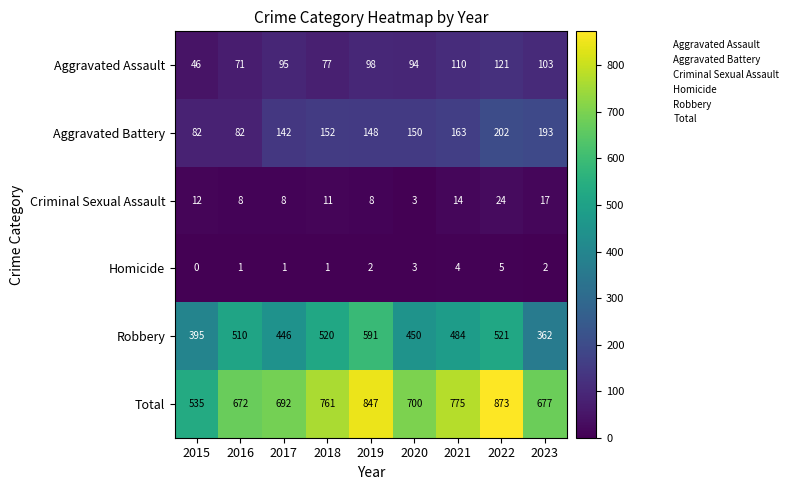

What is the greatest value displayed?

873